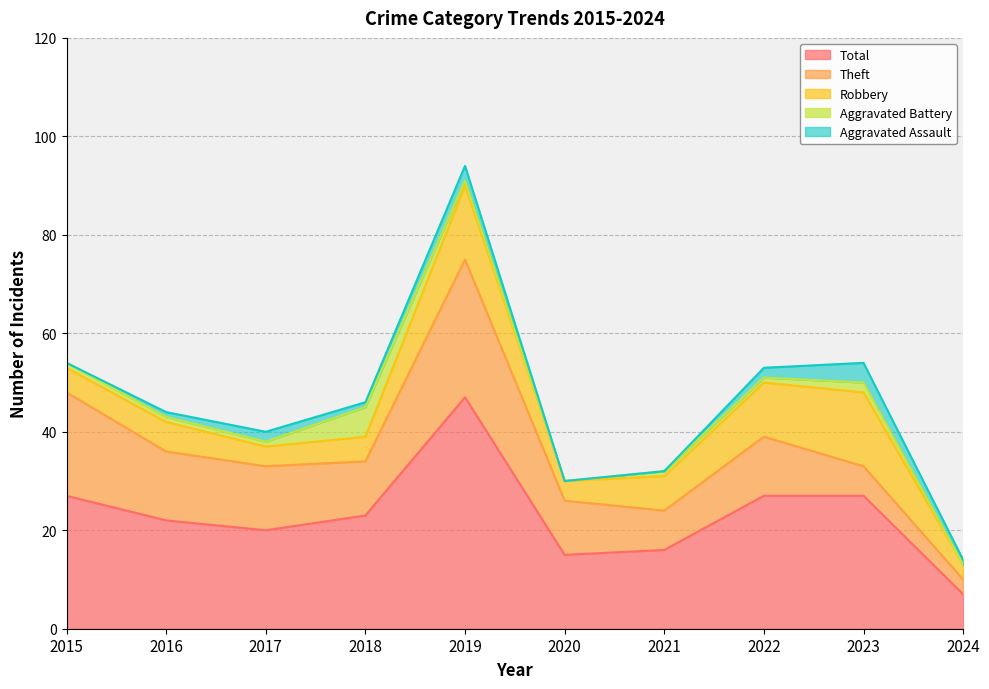

True or false: Theft and Aggravated Assault intersect in this chart.

False